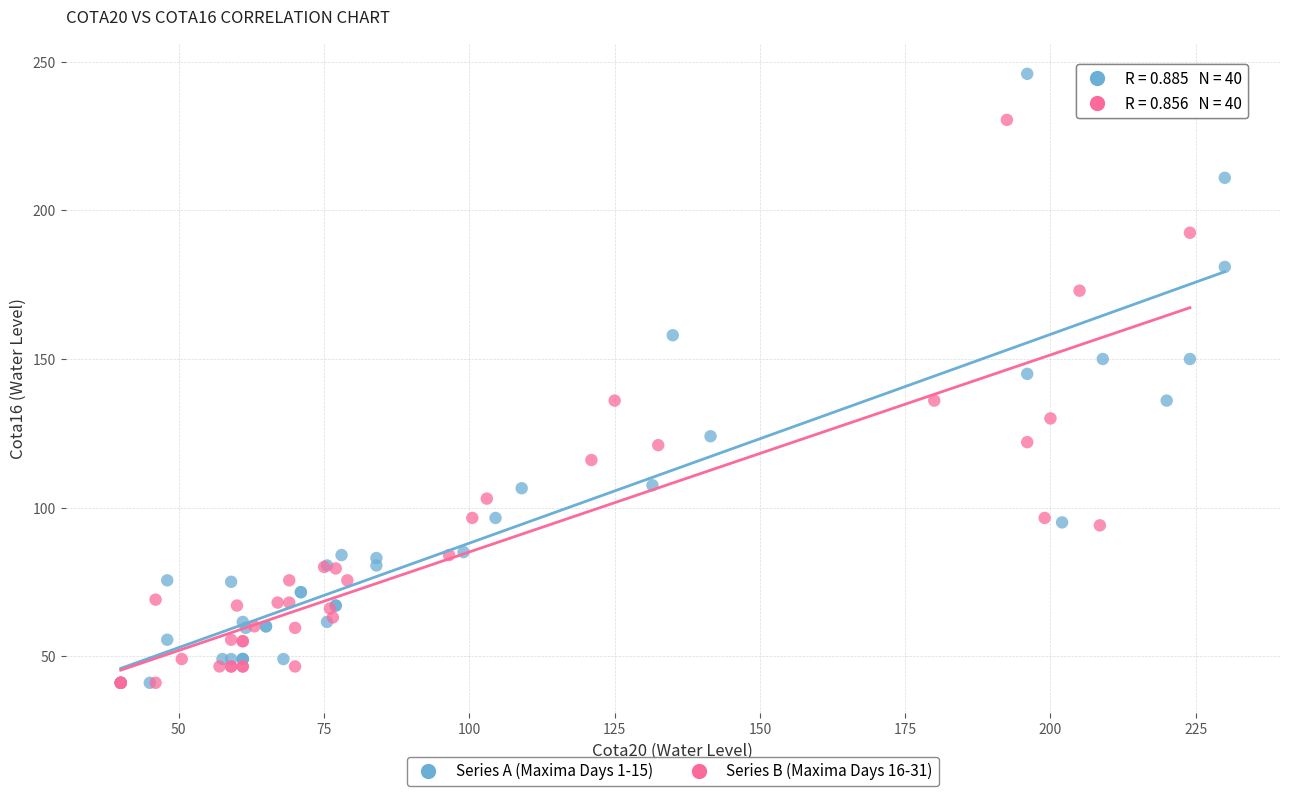

Which series reaches the maximum Y coordinate?

Series A (Maxima Days 1-15)